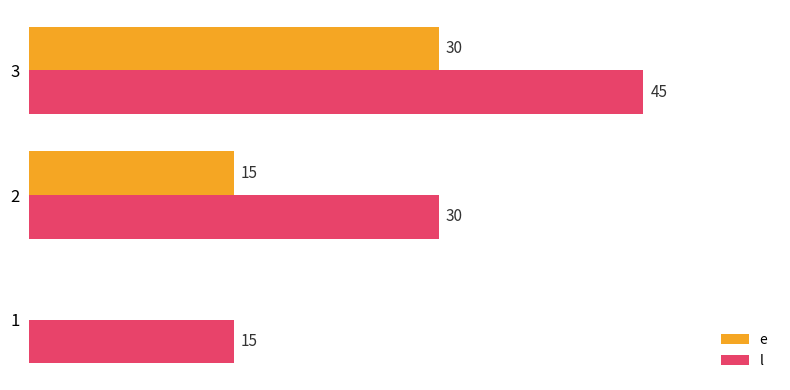

Is the value of e at 1 greater than the value of l at 2?

No